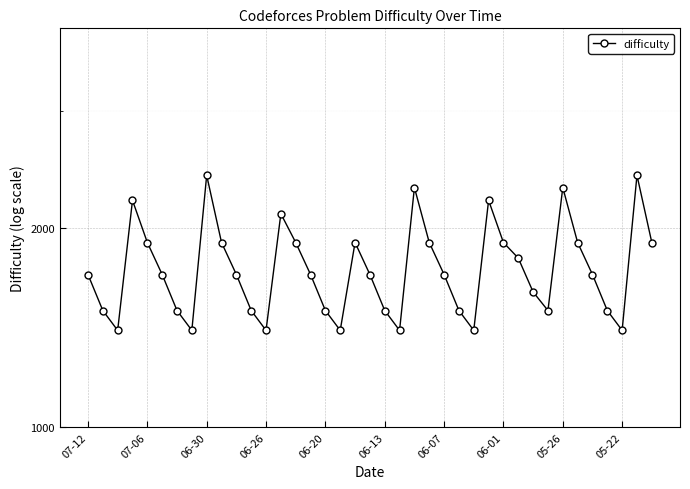

What is the value of the 25th point from the left?

1700